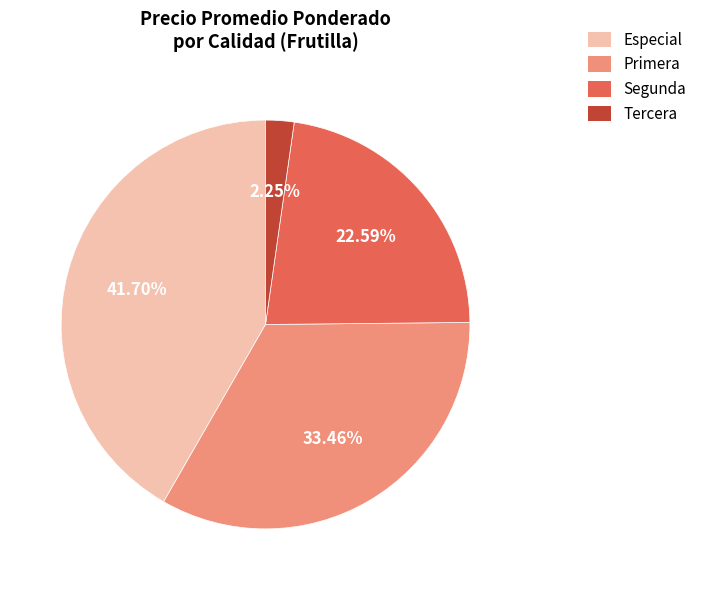

Approximately how many times larger is the value at Primera compared to Especial?

0.8